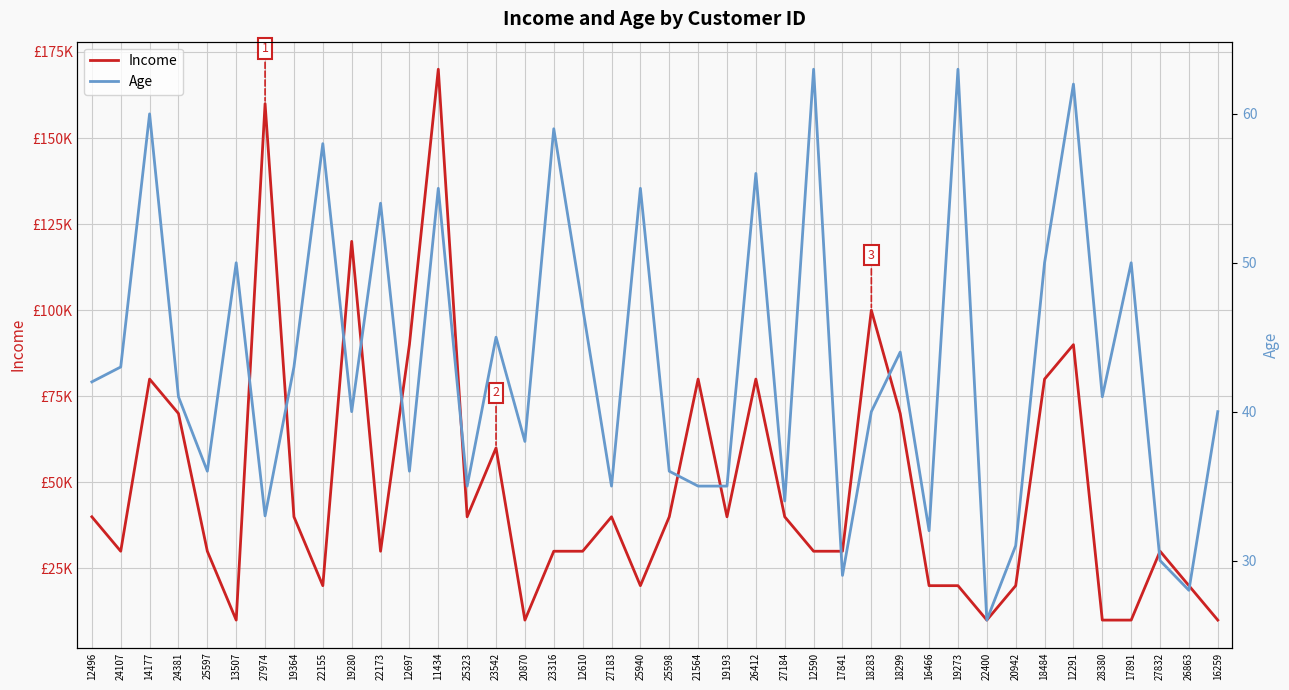

The Income series shows 10000 at 17891. True or false?

True